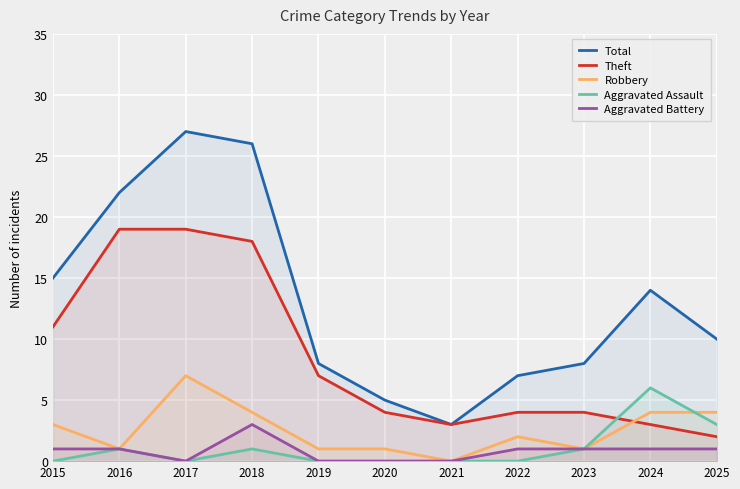

How many lines are shown in the chart?

5